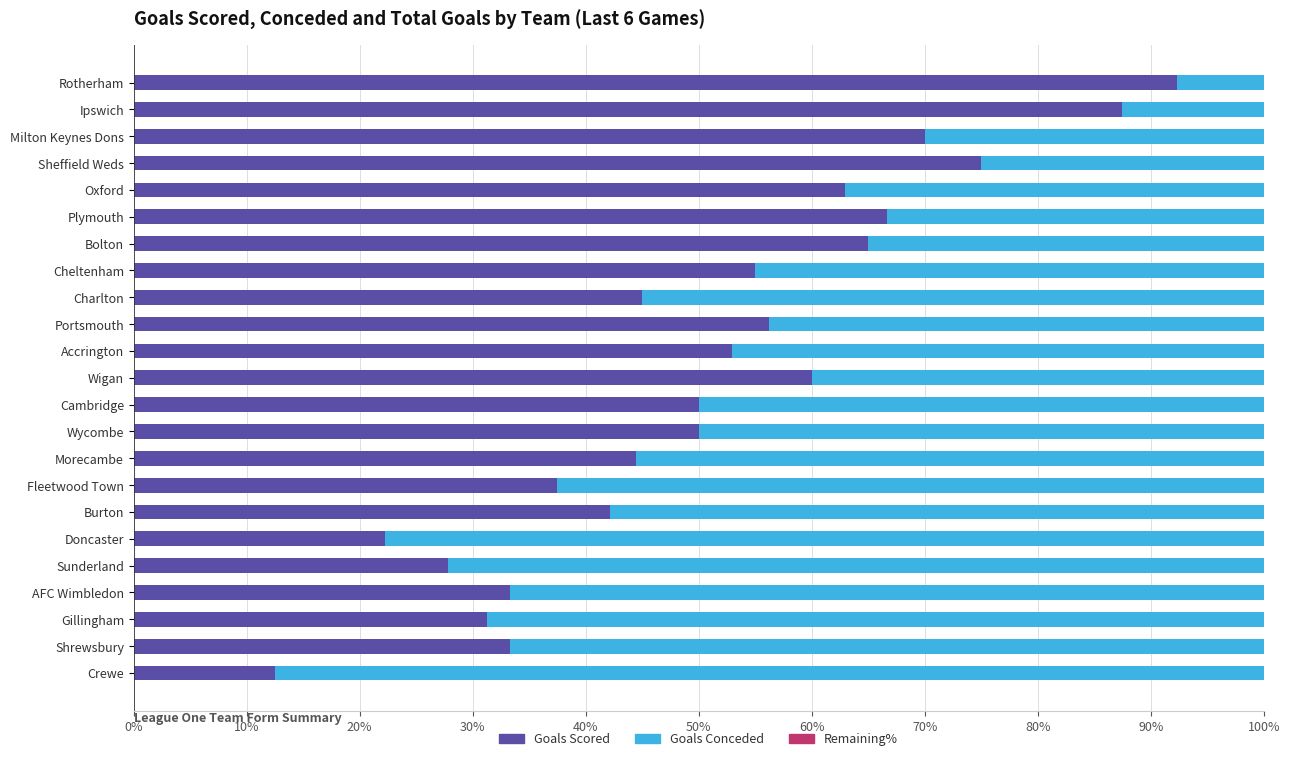

What is the highest value of the Goals Scored series?

92.3